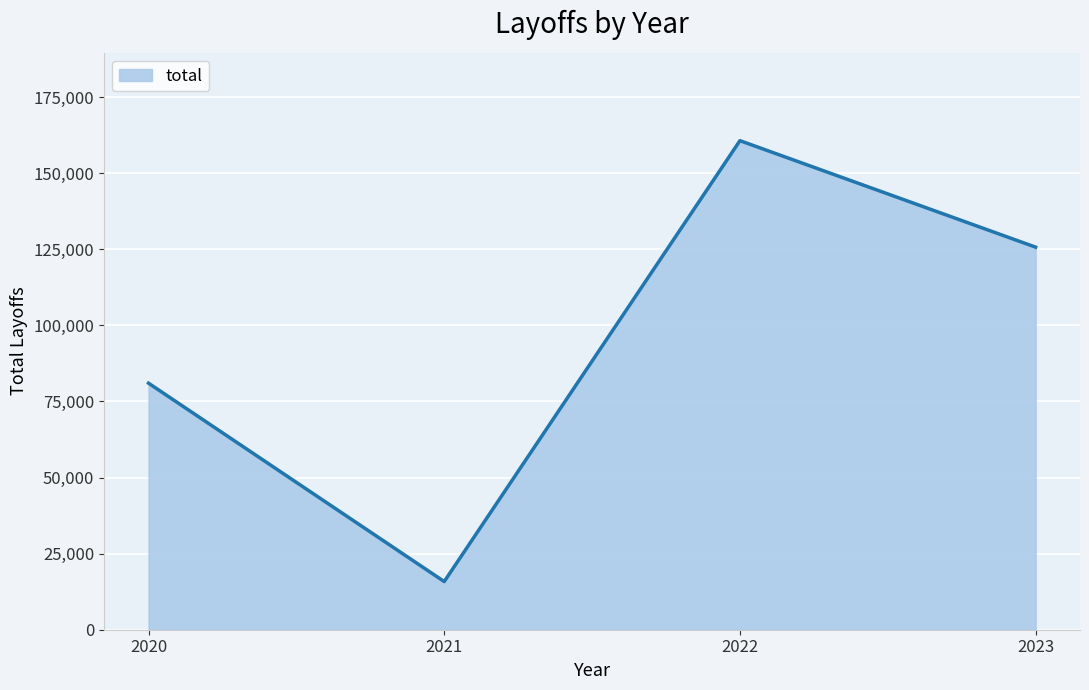

What is the difference between the maximum and minimum values?

144838